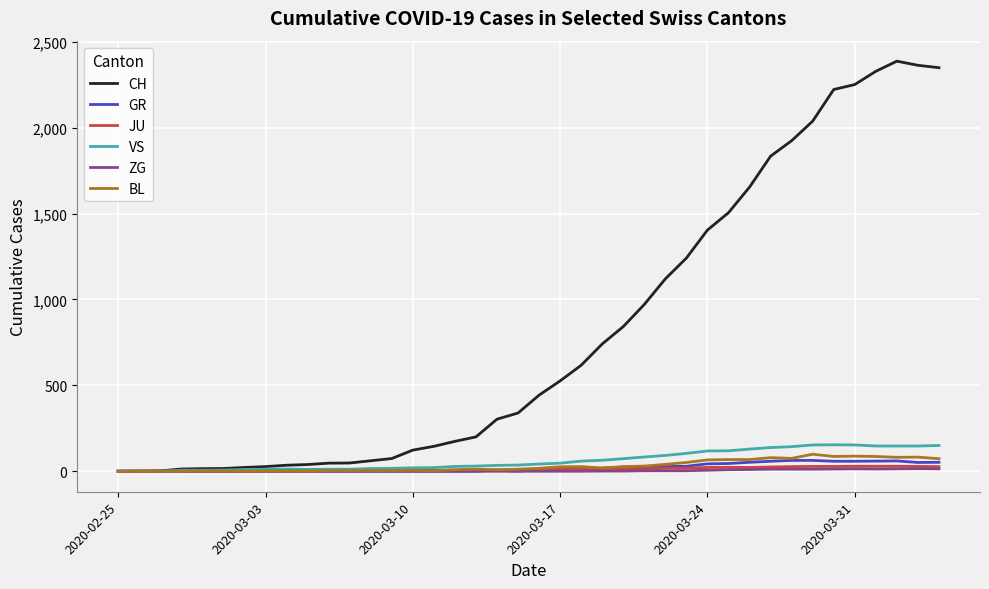

Which series has the widest spread of values?

CH